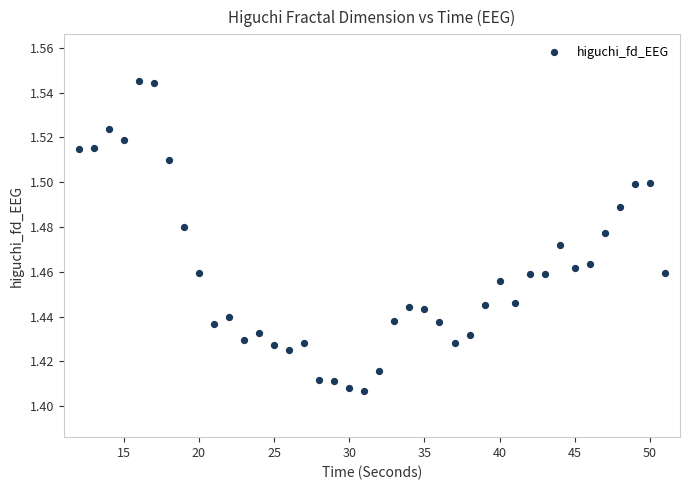

What is the range of X values (max minus min)?

39.0